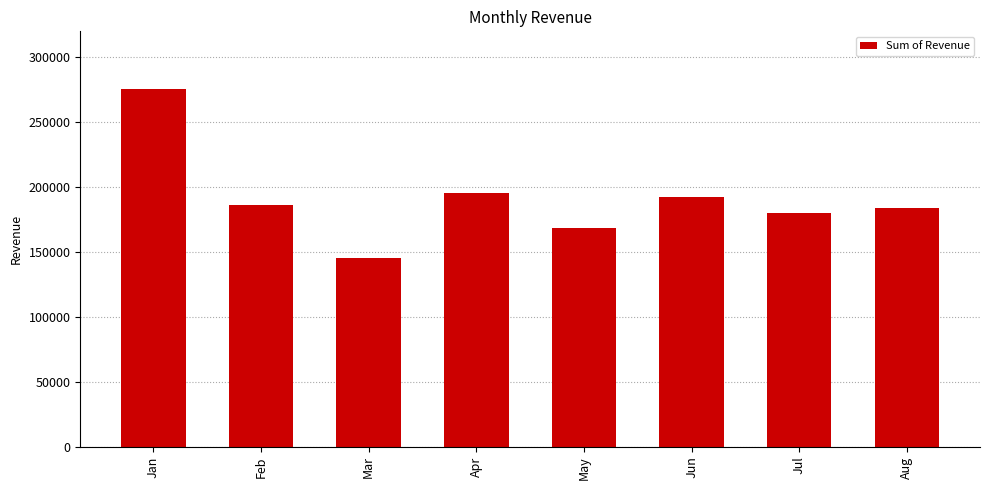

Reading right to left, what are all the values shown in this chart?

183900	179900	192045	168100	195300	145100	185900	275800